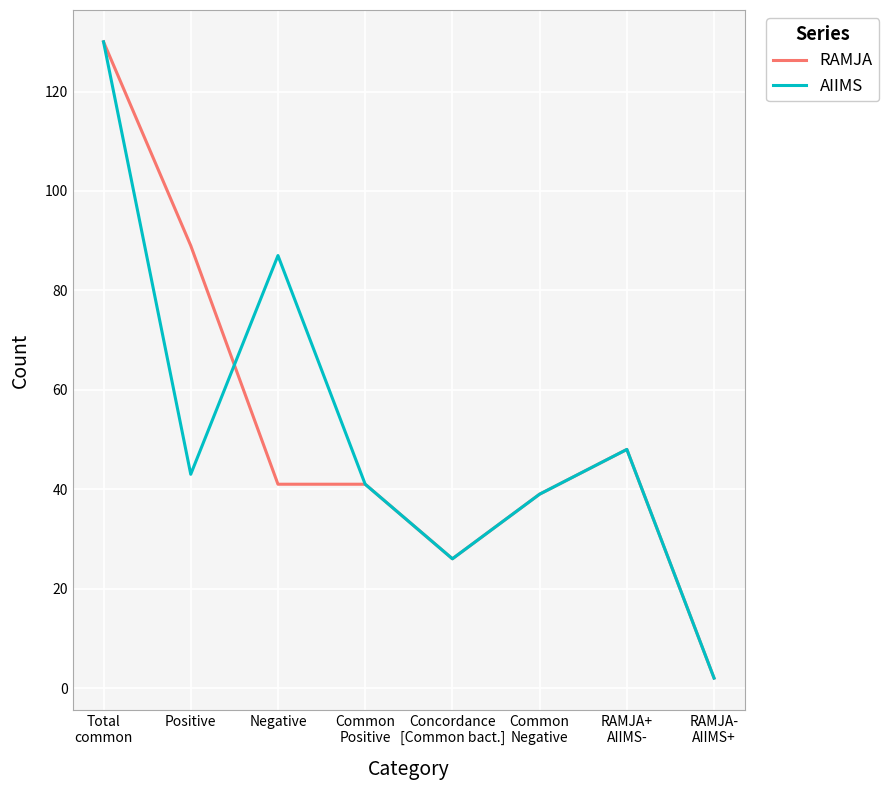

How many interior local valleys does the AIIMS series have?

2